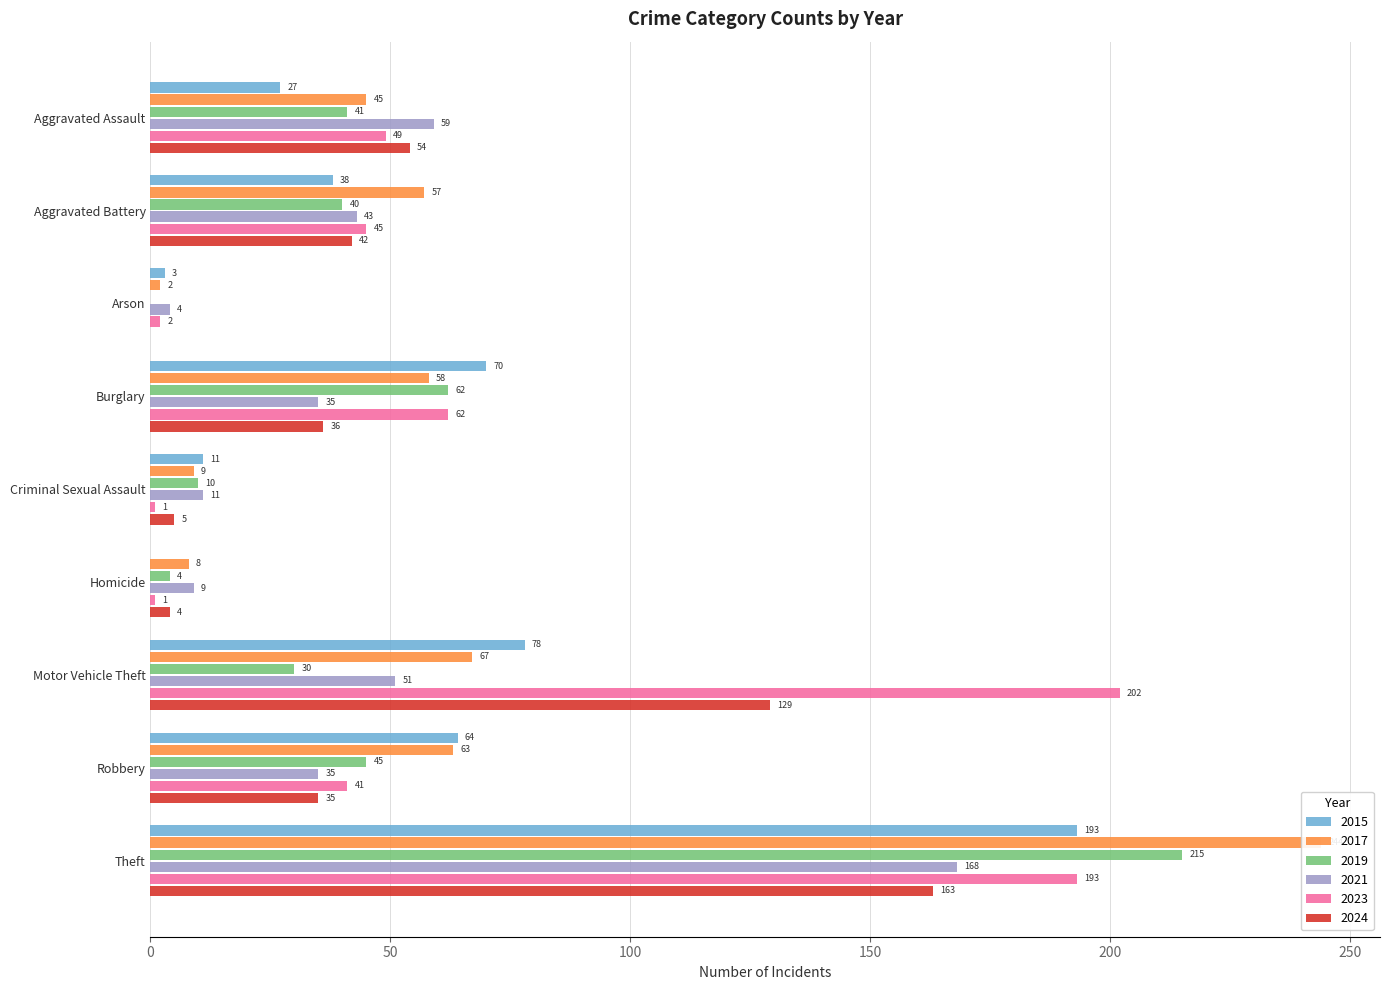

What is the difference between the 2015 values at Motor Vehicle Theft and Aggravated Battery?

40